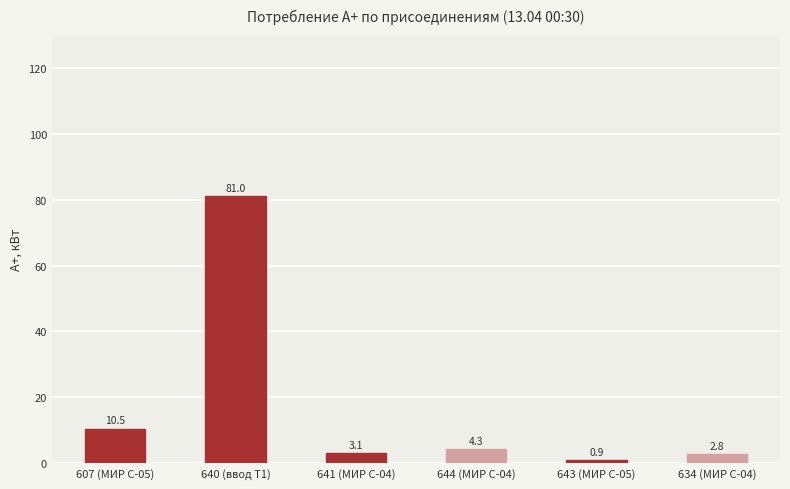

What position from the left is 607 (МИР С-05)?

1